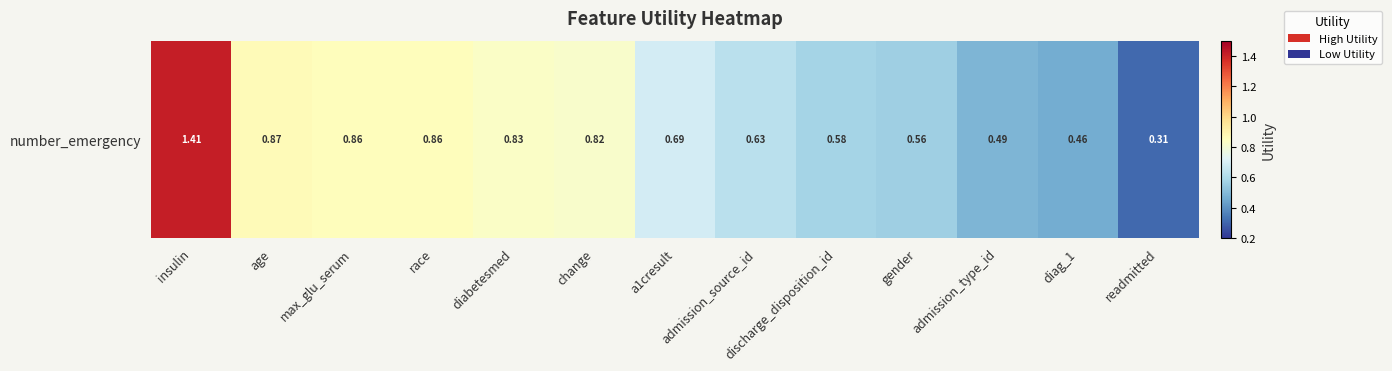

Which has a higher value, a1cresult or insulin?

insulin